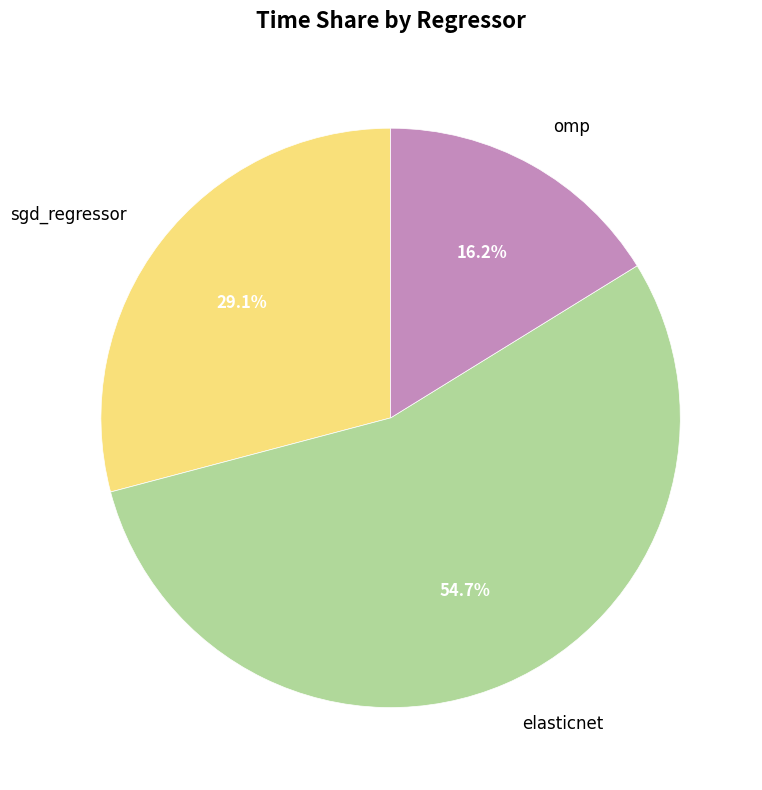

Which category has the biggest portion of the pie?

elasticnet